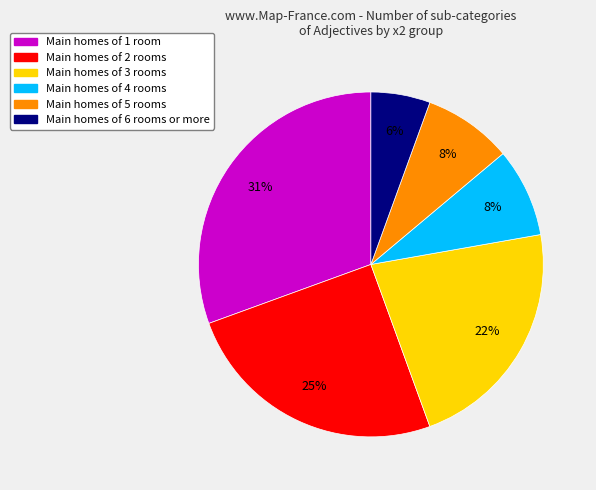

To the nearest percent, what is the average slice percentage?

17%